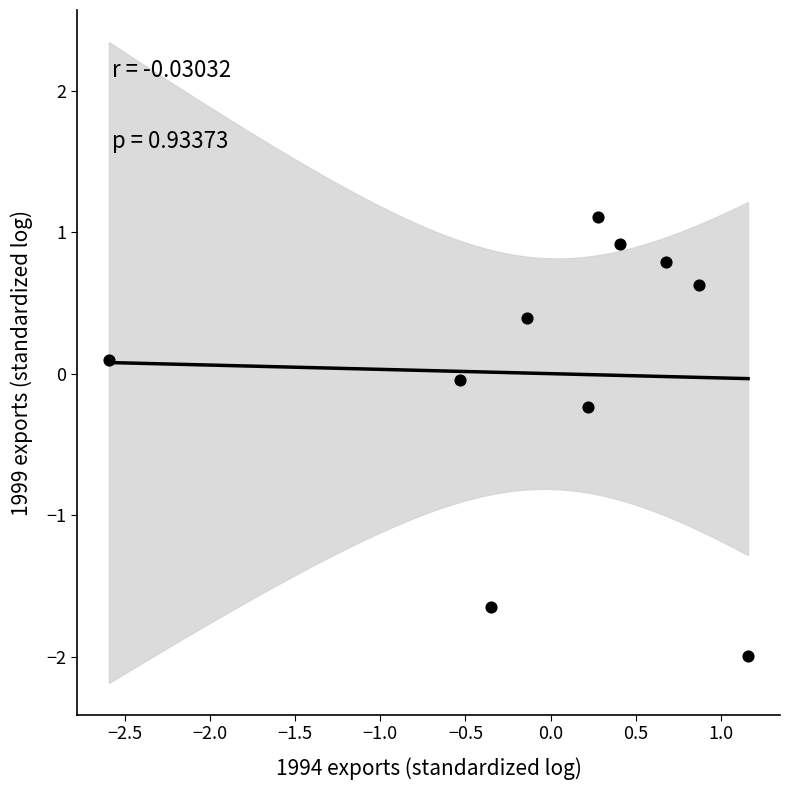

What is the range of Y values (max minus min)?

3.1